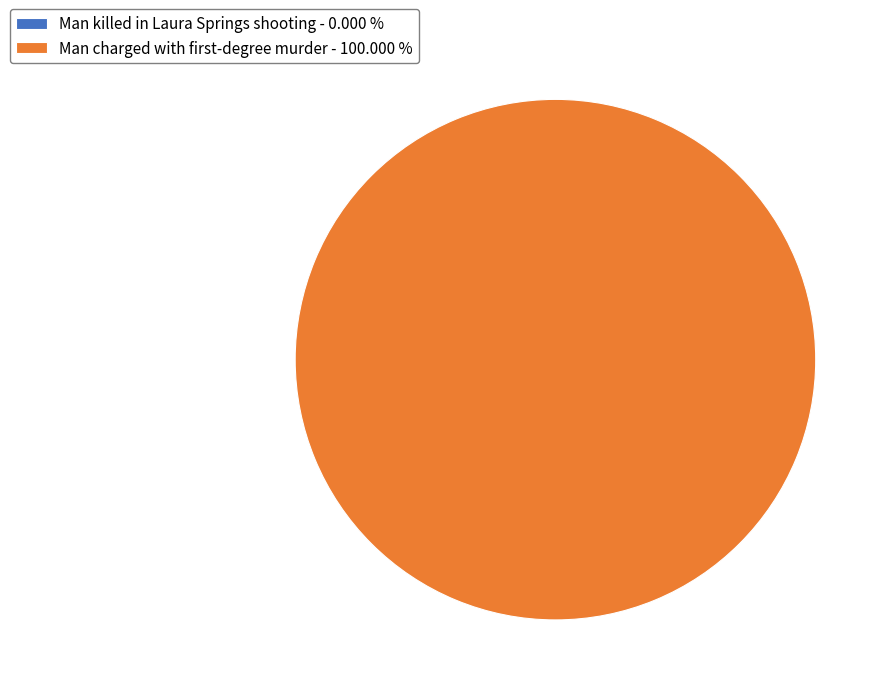

Which category accounts for the majority?

Man charged with first-degree murder